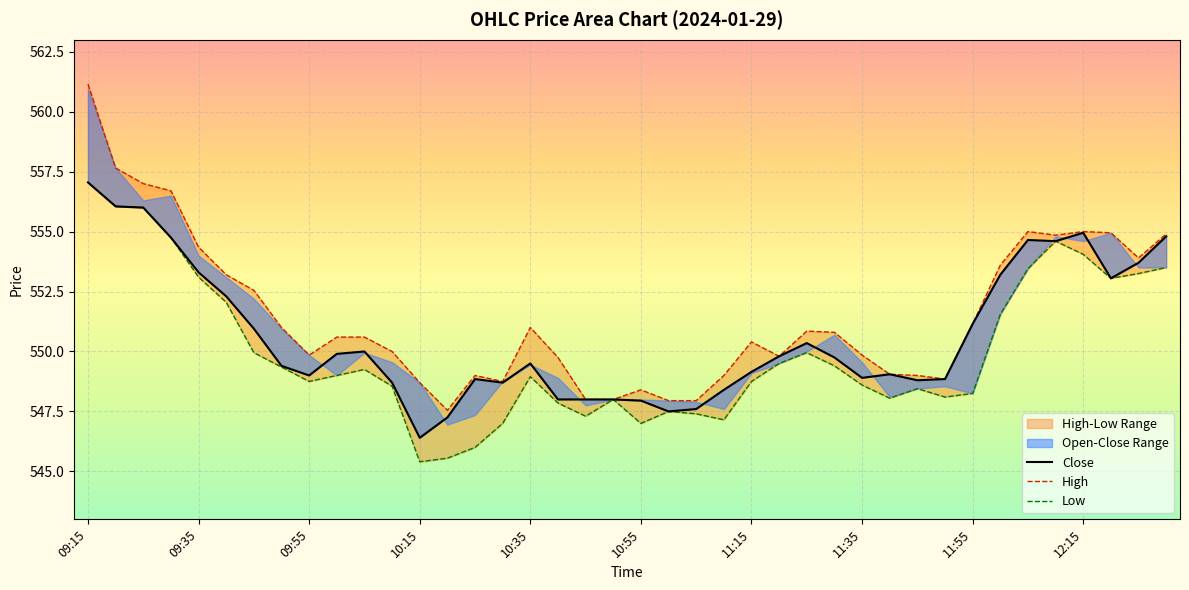

At which category does the chart reach its minimum across all series?

10:15